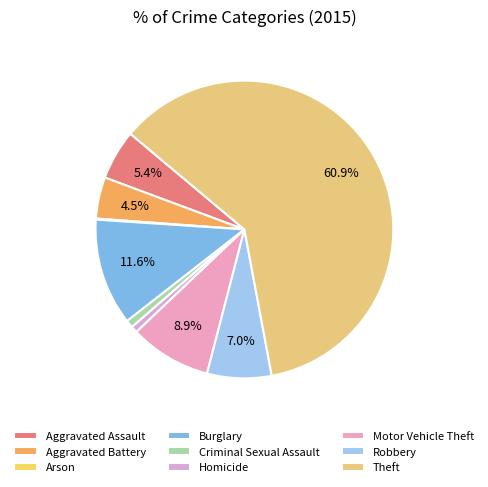

What is the change in value from Aggravated Assault to Motor Vehicle Theft?

+29